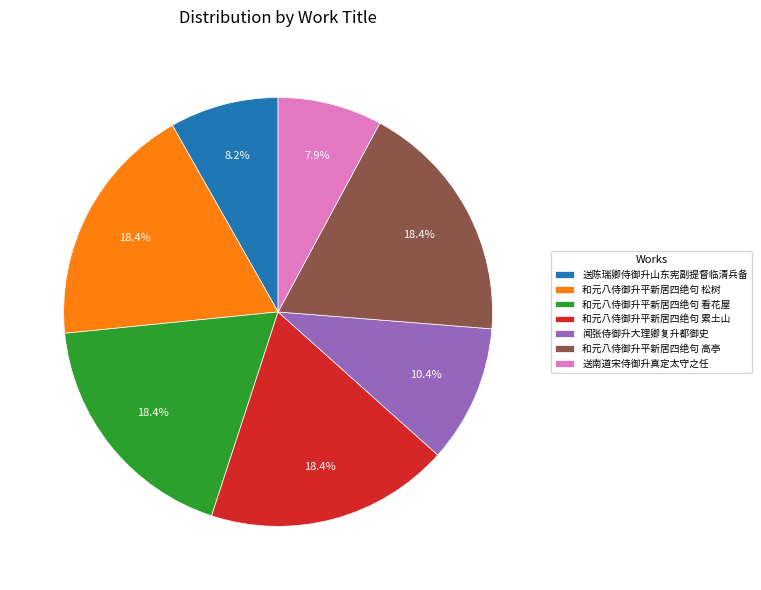

Approximately how many times larger is the value at 和元八侍御升平新居四绝句 高亭 compared to 和元八侍御升平新居四绝句 松树?

1.0